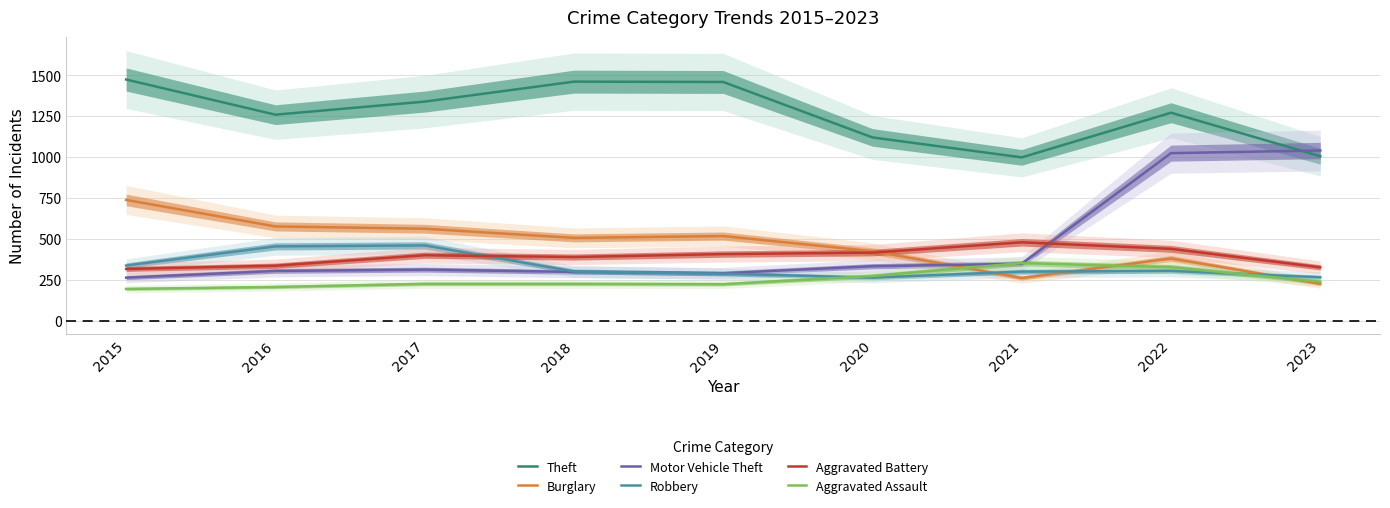

True or false: Burglary and Motor Vehicle Theft cross at least once.

True